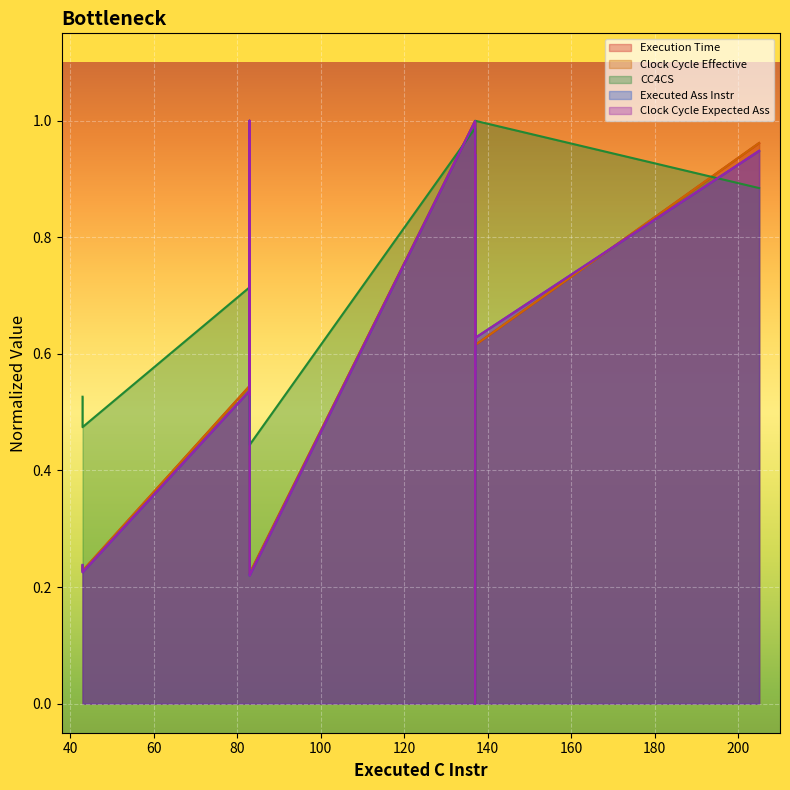

Between which two adjacent categories do CC4CS and Clock Cycle Expected Ass first intersect?

83 and 83